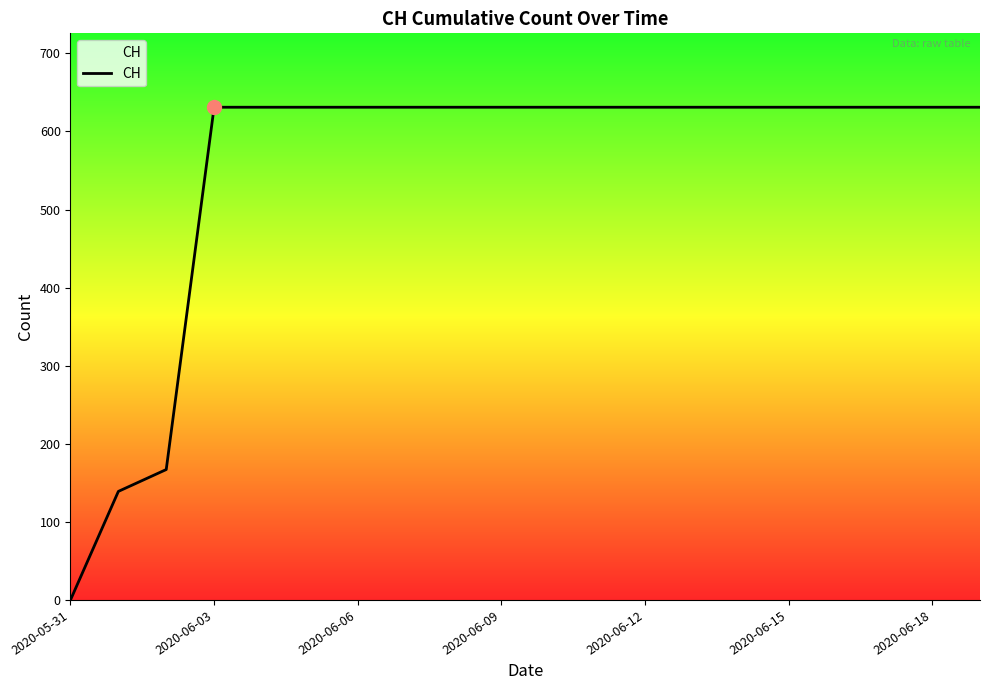

What is the greatest value displayed?

631